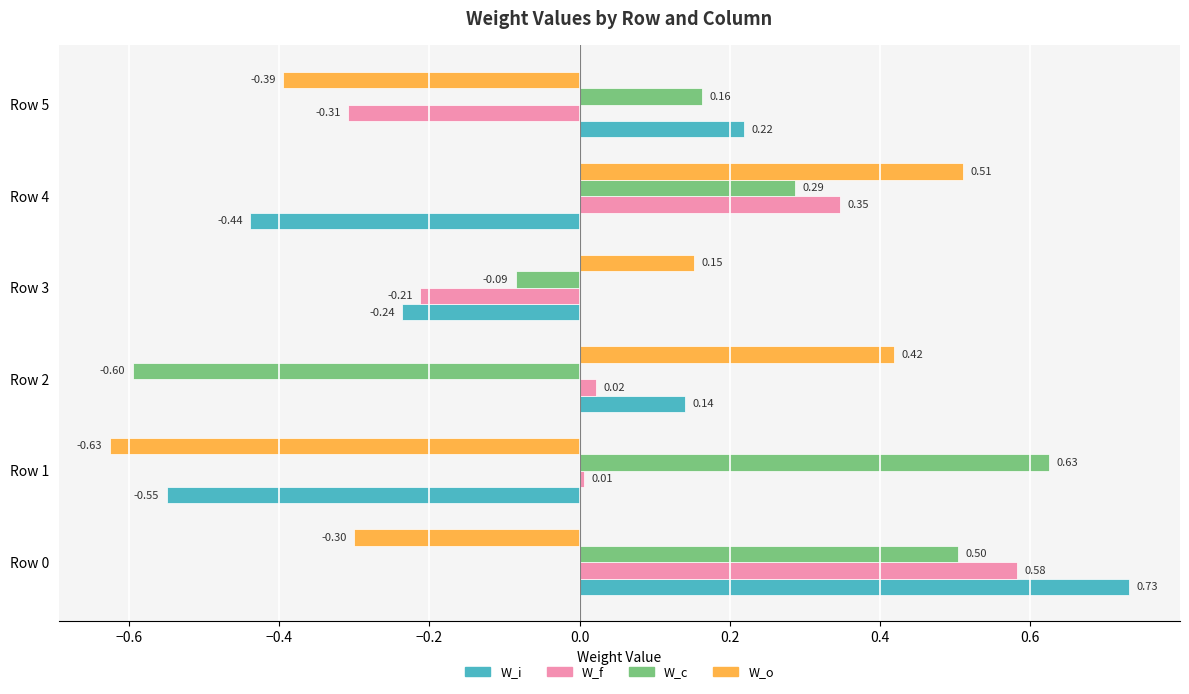

At how many categories does at least one series exceed 0?

6